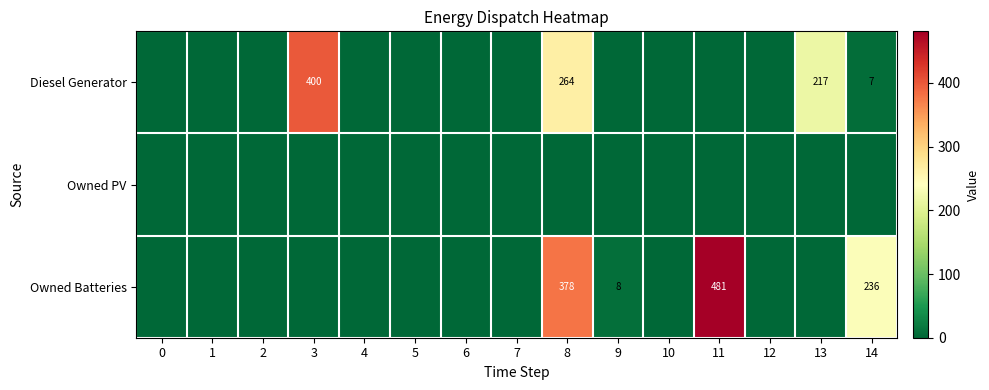

The value of Diesel Generator at 3 is 228. True or false?

False